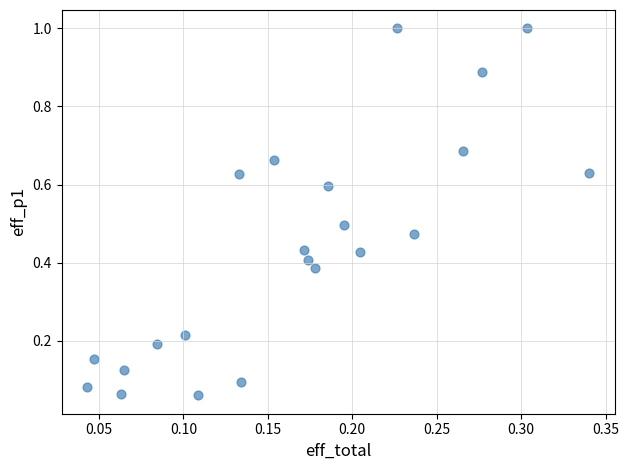

What is the range of X values (max minus min)?

0.3